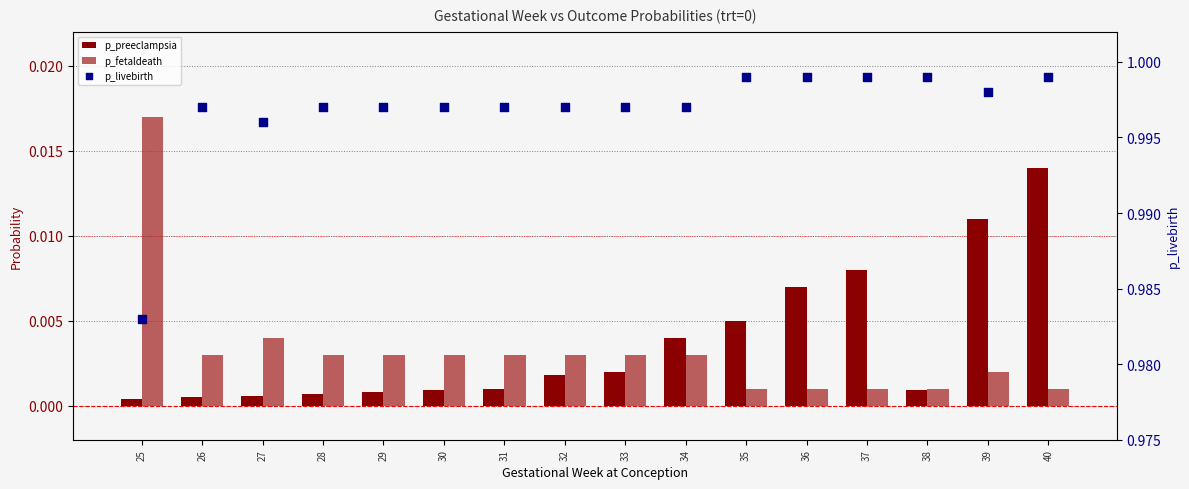

At how many categories does at least one series exceed 0?

16